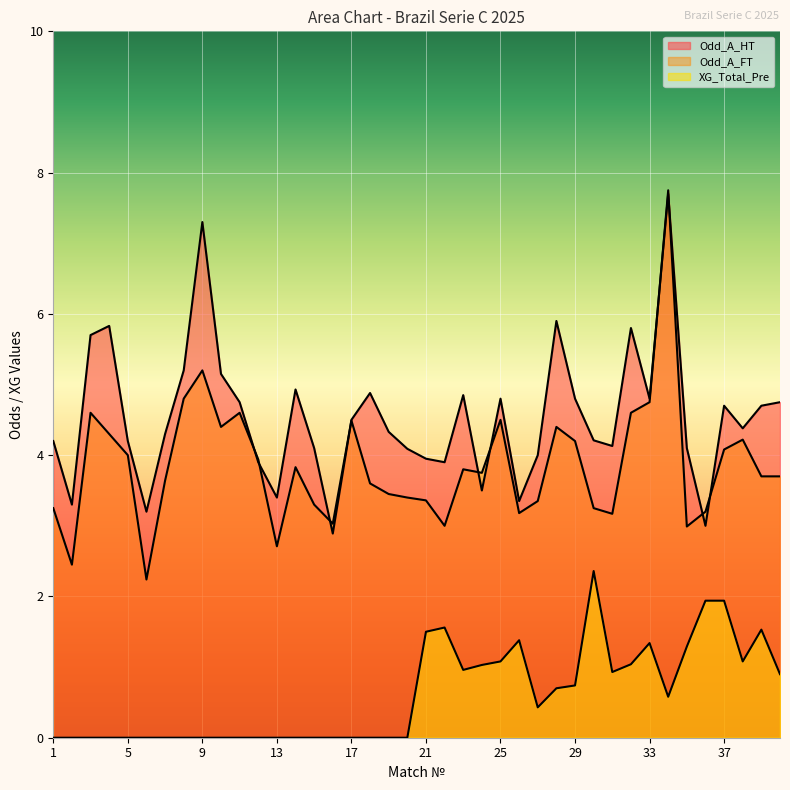

Reading left to right, what are all the values shown in this chart?

XG_Total_Pre: 0.0	0.0	0.0	0.0	0.0	0.0	0.0	0.0	0.0	0.0	0.0	0.0	0.0	0.0	0.0	0.0	0.0	0.0	0.0	0.0	1.5	1.6	1.0	1.0	1.1	1.4	0.4	0.7	0.7	2.4	0.9	1.0	1.3	0.6	1.3	1.9	1.9	1.1	1.5	0.9
Odd_A_FT: 3.2	2.5	4.6	4.3	4.0	2.2	3.6	4.8	5.2	4.4	4.6	3.9	2.7	3.8	3.3	3.0	4.5	3.6	3.5	3.4	3.4	3.0	3.8	3.8	4.5	3.2	3.4	4.4	4.2	3.2	3.2	4.6	4.8	7.8	3.0	3.2	4.1	4.2	3.7	3.7
Odd_A_HT: 4.2	3.3	5.7	5.8	4.2	3.2	4.3	5.2	7.3	5.2	4.8	3.9	3.4	4.9	4.1	2.9	4.5	4.9	4.3	4.1	4.0	3.9	4.8	3.5	4.8	3.4	4.0	5.9	4.8	4.2	4.1	5.8	4.8	7.7	4.1	3.0	4.7	4.4	4.7	4.8